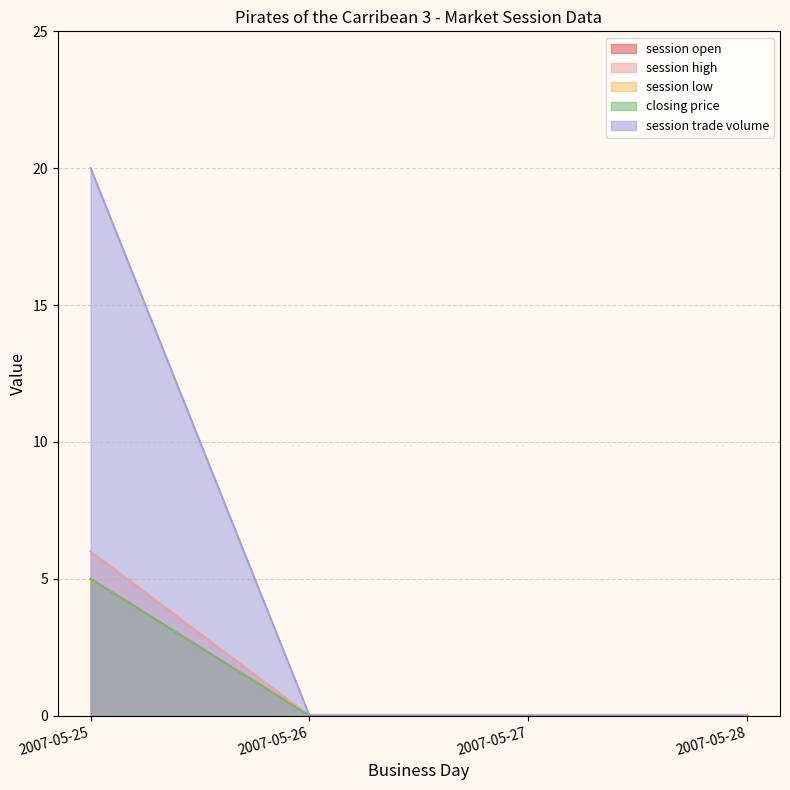

True or false: session high has a value of 2 at 2007-05-28.

False